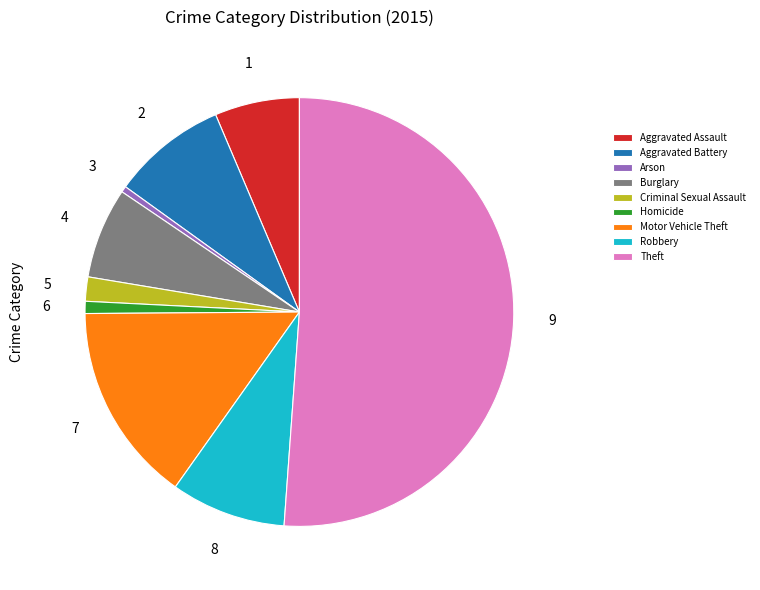

Is the sum of Burglary and Aggravated Battery greater than half?

No